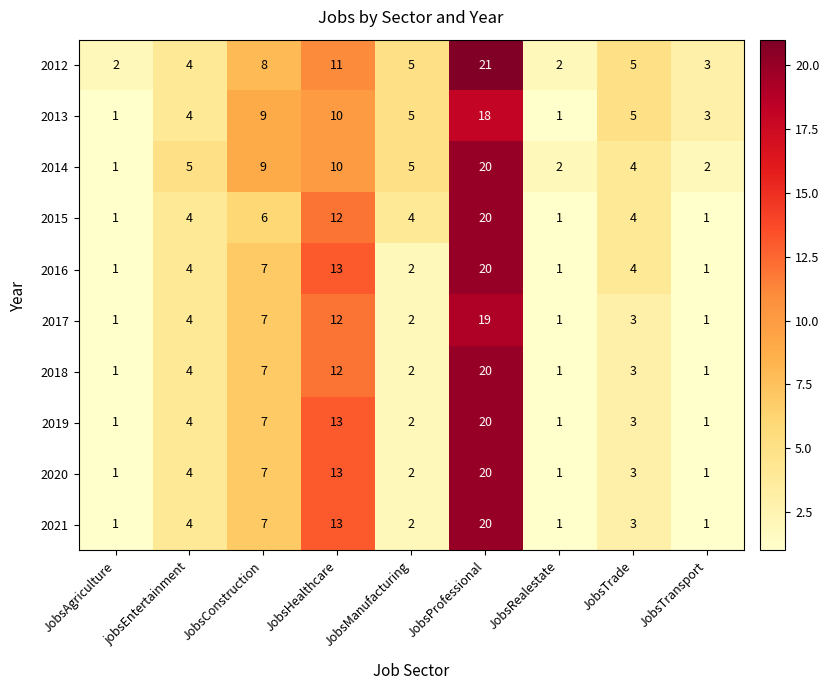

Which category has the highest value across all series?

JobsProfessional